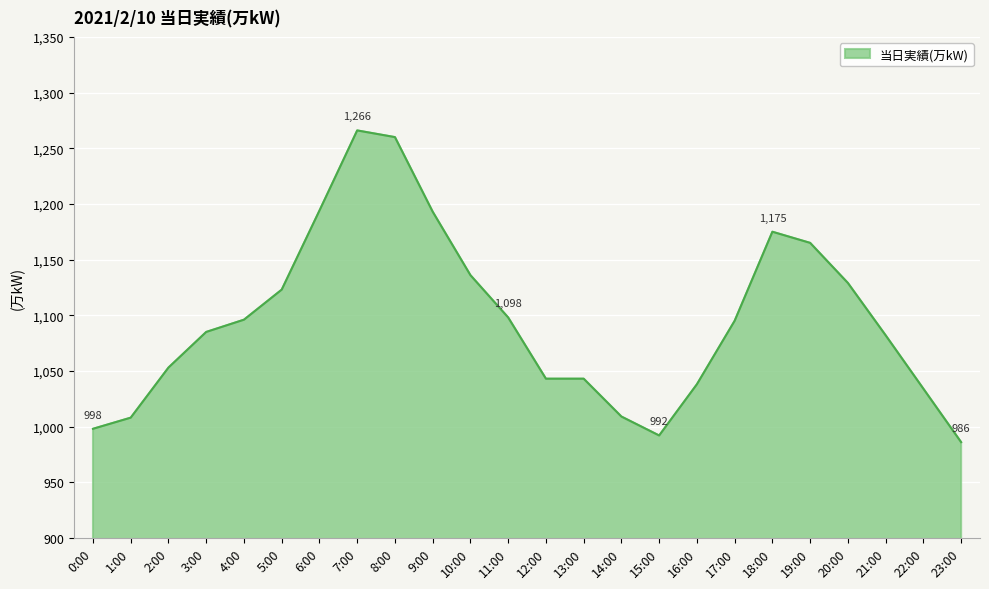

What position from the left is 17:00?

18